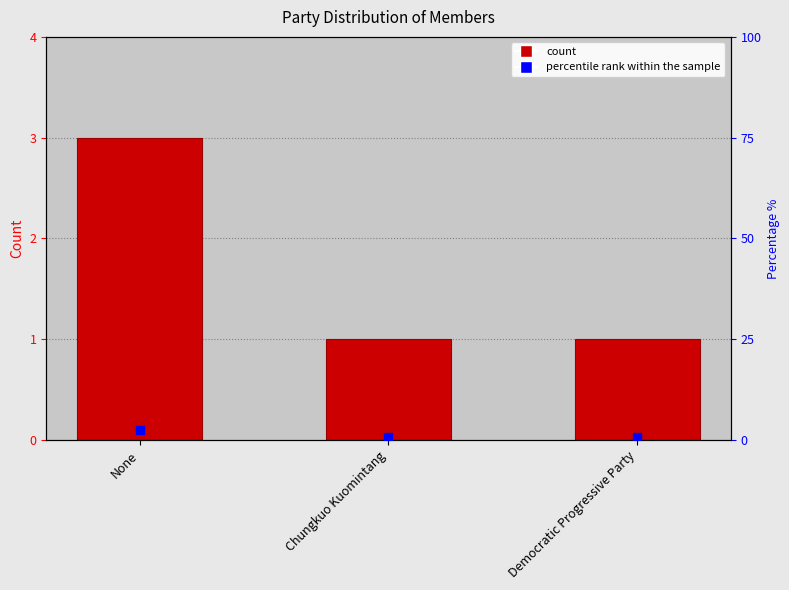

At which category is the sum across all series the highest?

None